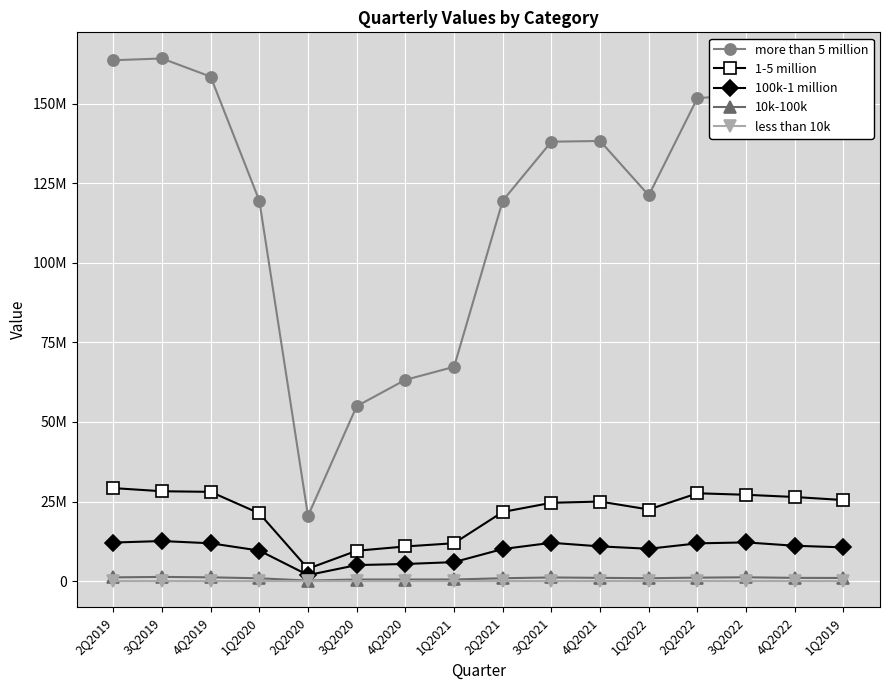

Reading left to right, list all the values displayed in this chart.

more than 5 million: 163635585	164191972	158477409	119508115	20491734	54950451	63224580	67311348	119506797	138049573	138268852	121185986	151760892	152621304	149814984	142263481
1-5 million: 29221108	28233720	28040790	21282297	3899972	9534290	10888271	11899370	21728717	24604057	24991687	22494923	27594959	27119676	26422944	25458804
100k-1 million: 12114825	12589034	11884789	9588033	1891921	5037708	5380728	5965291	10080419	12034755	10910731	10161975	11857999	12163706	11107705	10599206
10k-100k: 1175946	1318217	1186170	887719	170993	506075	500853	508168	900821	1150288	1024874	905730	1092179	1202792	1020039	986384
less than 10k: 8289	11172	9434	7812	1232	4840	4265	5498	8639	11841	16186	24335	23541	20934	17627	6643